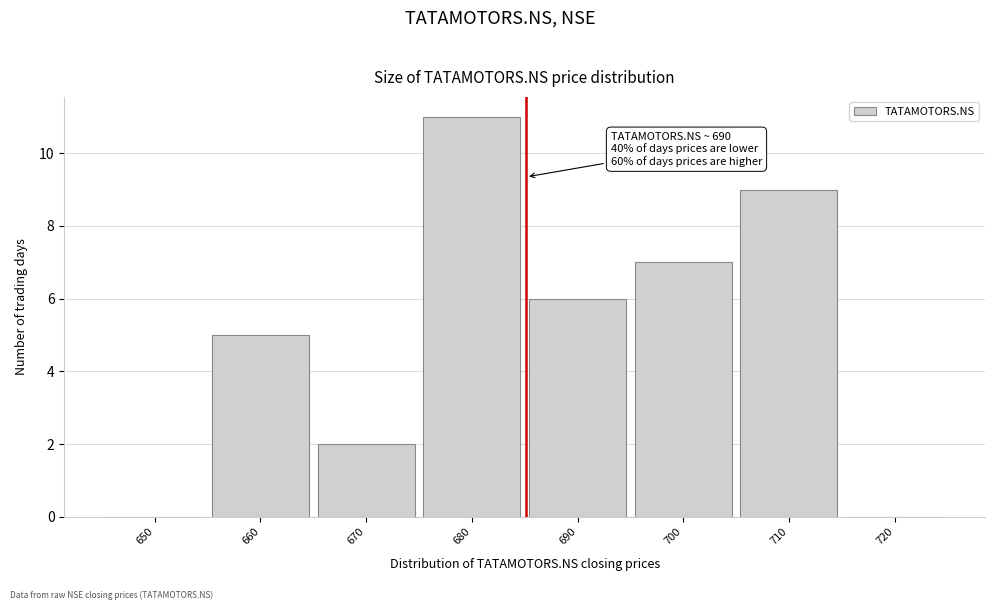

Reading left to right, transcribe all the data shown in this chart.

650=0	660=5	670=2	680=11	690=6	700=7	710=9	720=0